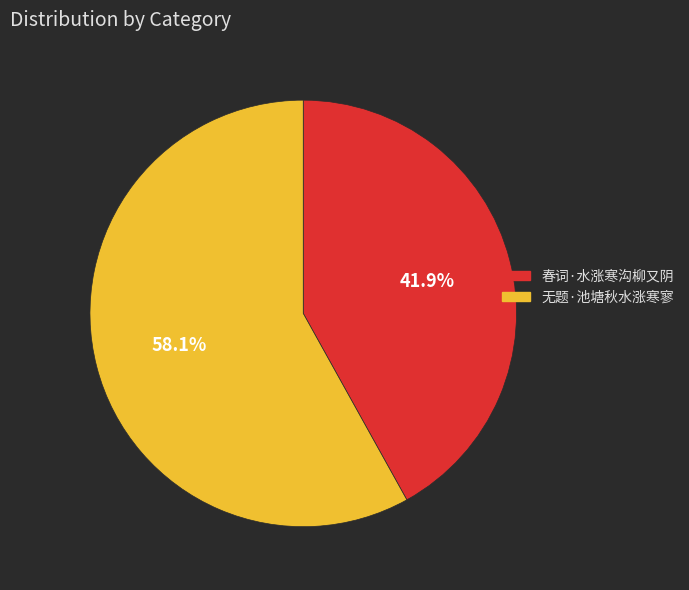

Between 无题·池塘秋水涨寒寥 and 春词·水涨寒沟柳又阴, which is larger?

无题·池塘秋水涨寒寥